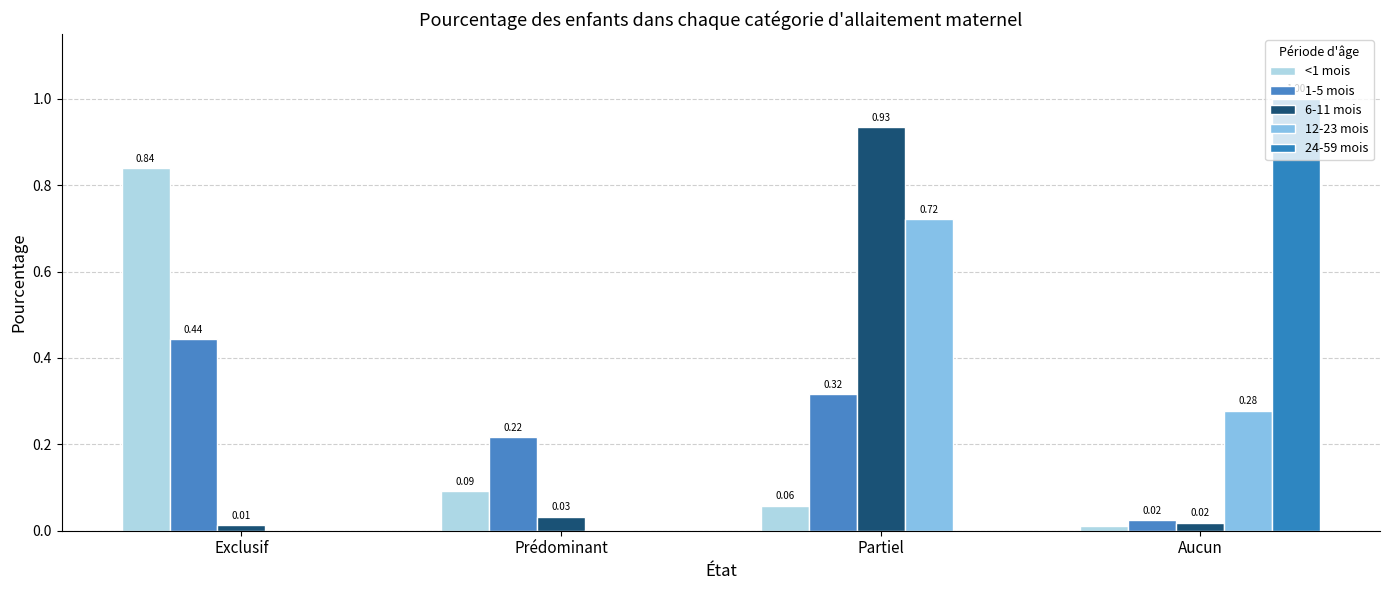

Rank the categories by 6-11 mois value from highest to lowest.

Partiel, Prédominant, Aucun, Exclusif